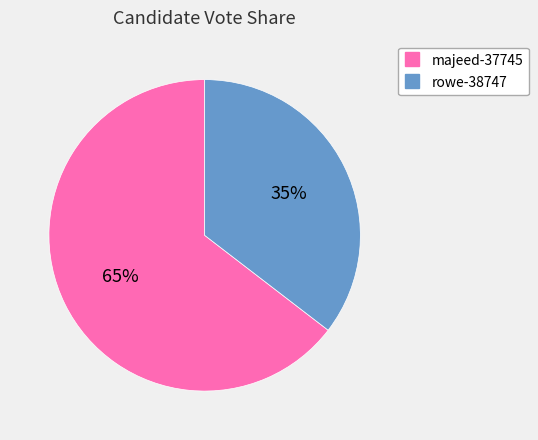

Rank the categories by value from highest to lowest.

majeed-37745, rowe-38747